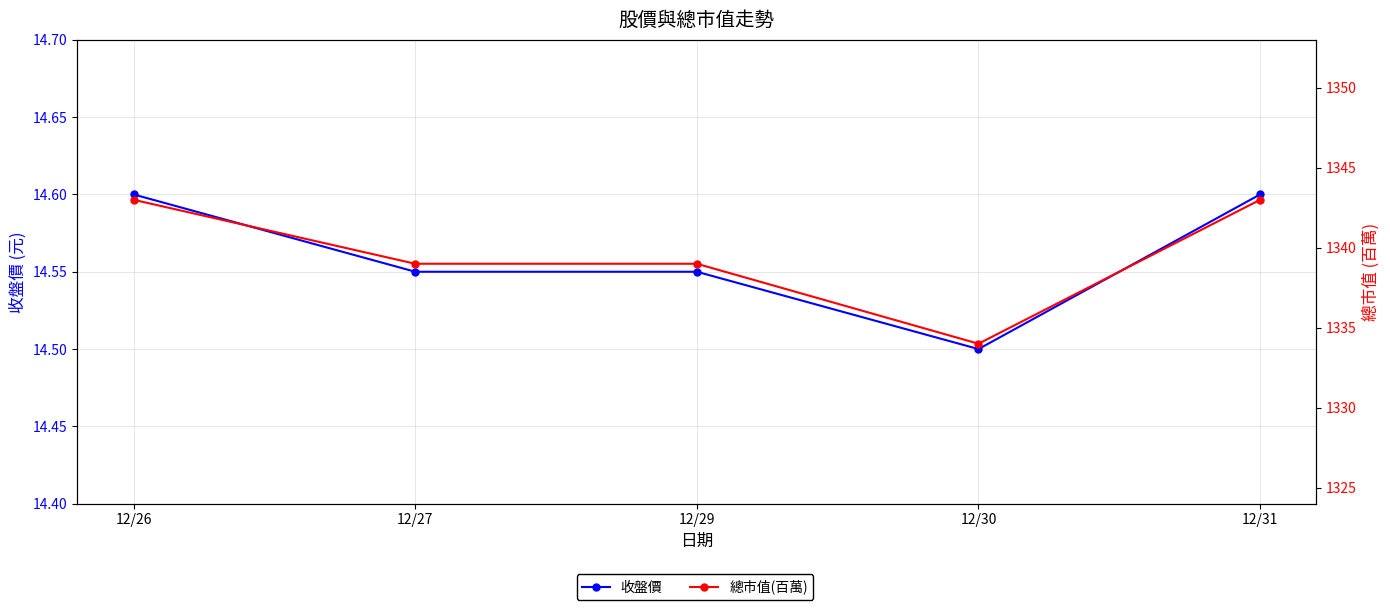

The value of 收盤價 at 12/29 is 14.6. True or false?

True